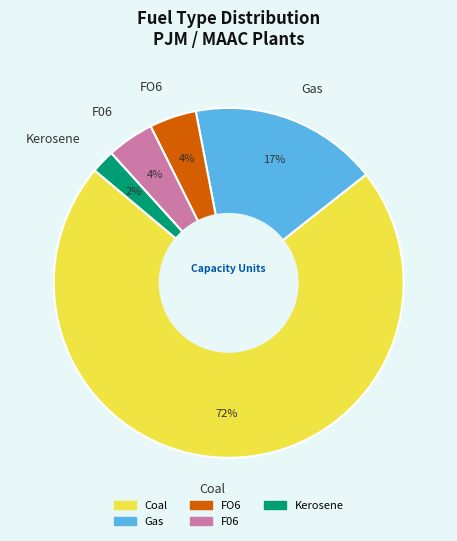

Approximately how many times larger is the value at Kerosene compared to Gas?

0.1